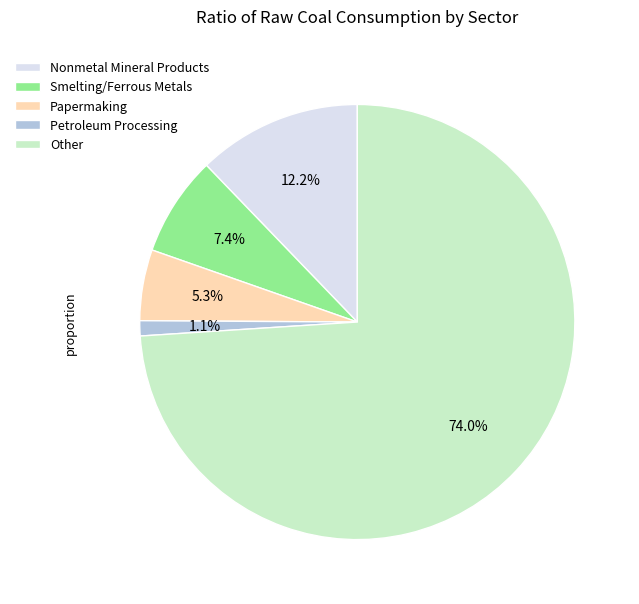

Is there any slice that represents more than half of the pie?

Yes